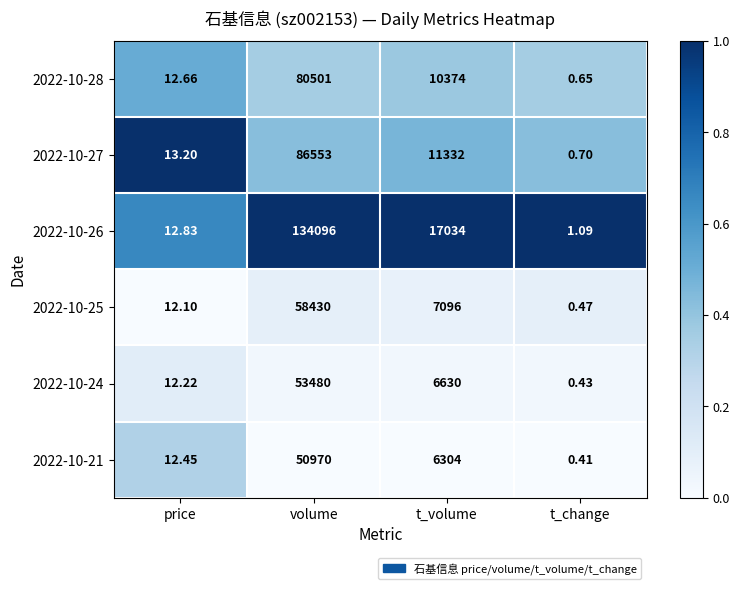

List the labels in order of 2022-10-21 value, smallest first.

t_change, price, t_volume, volume